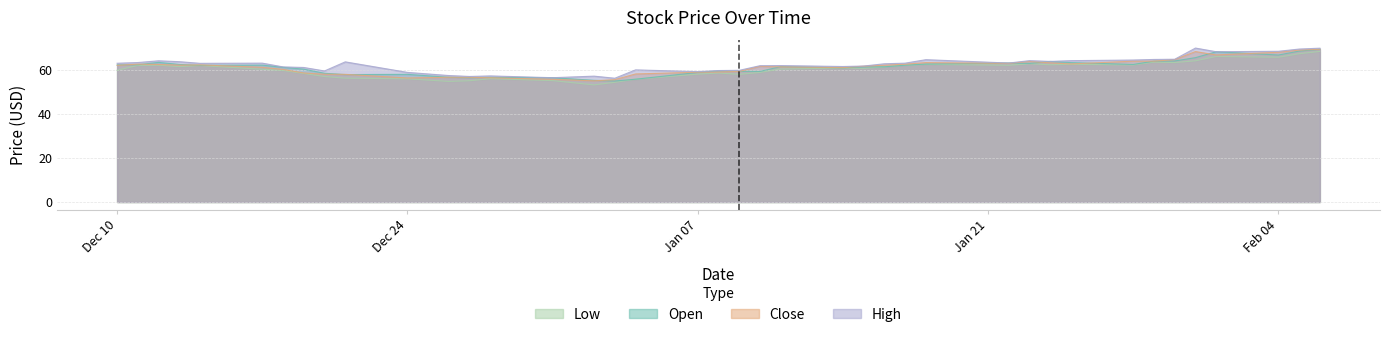

What is the highest value of the Low series?

68.3